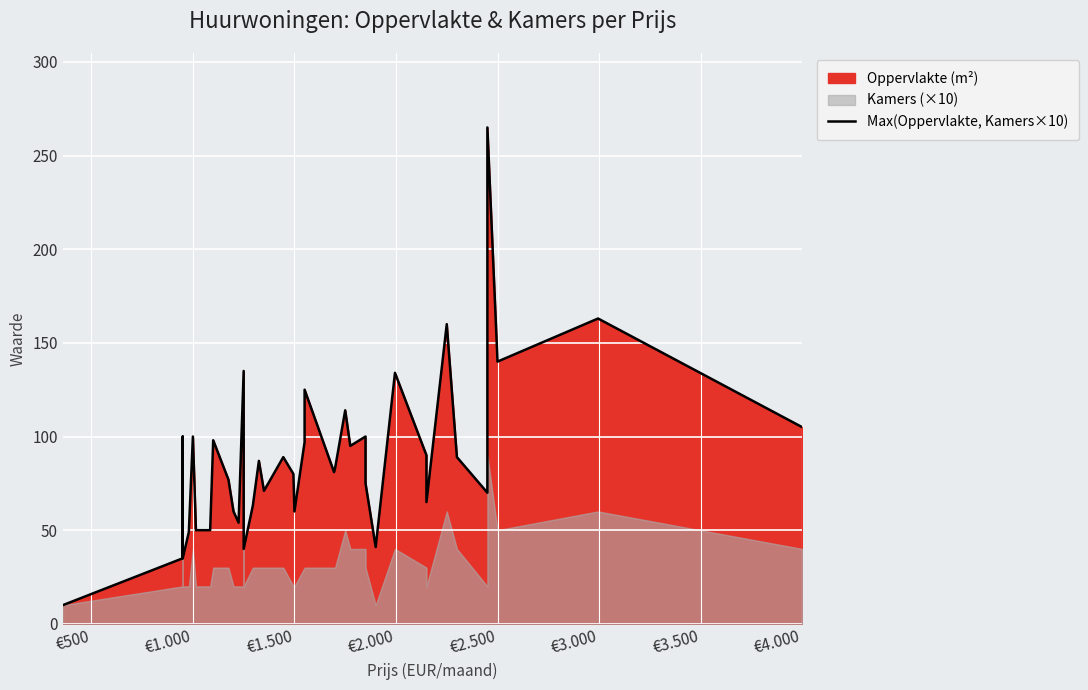

How many interior local peaks (higher than both neighbors) does the data have?

13